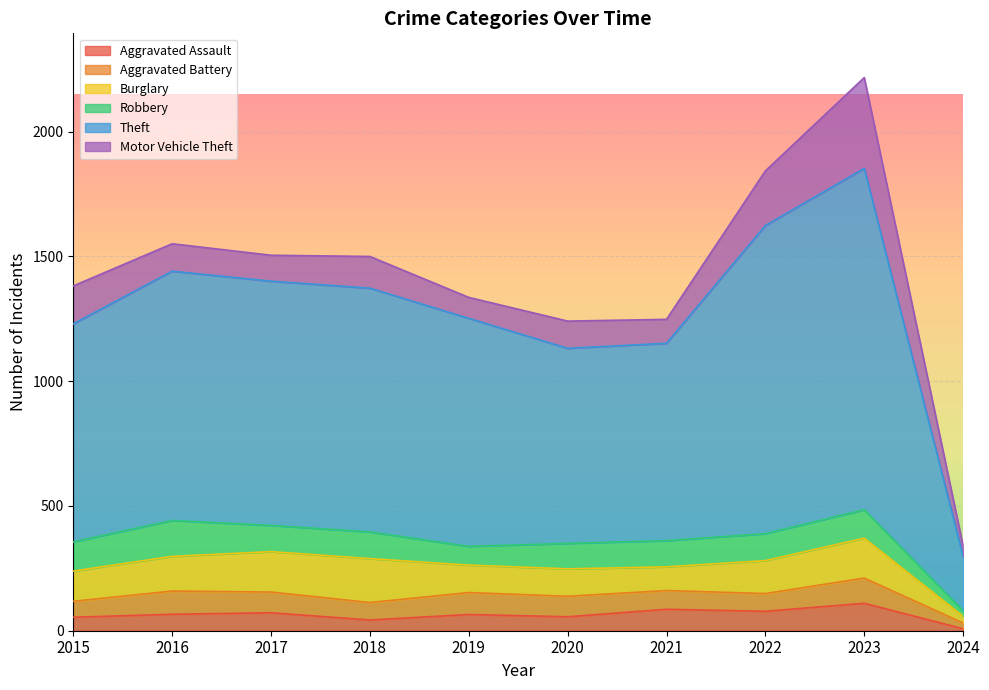

What are all the series names shown in the legend?

Aggravated Assault, Aggravated Battery, Burglary, Robbery, Theft, Motor Vehicle Theft